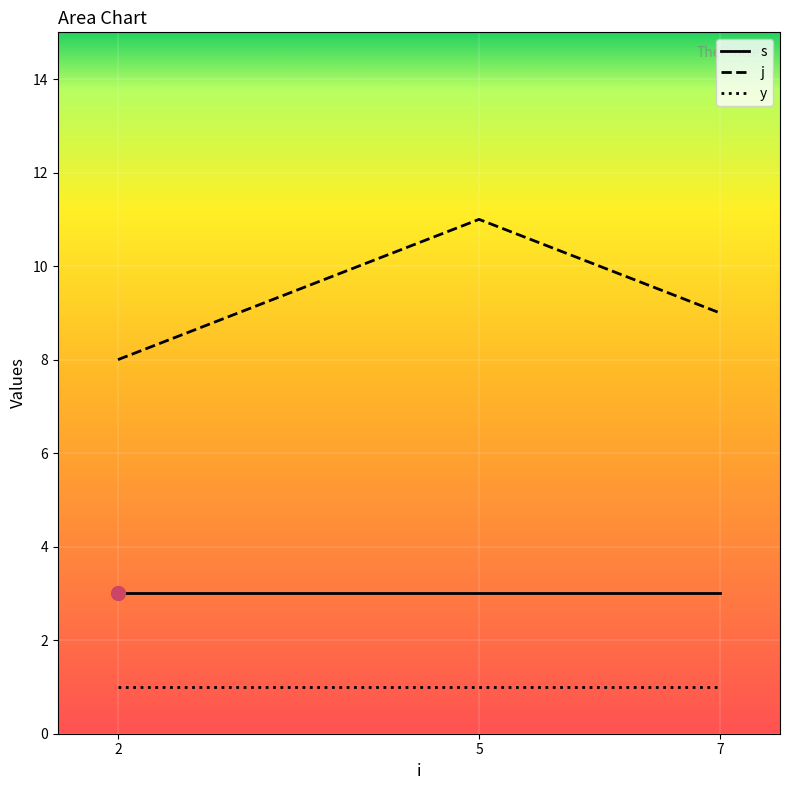

The s series shows 5 at 2. True or false?

False